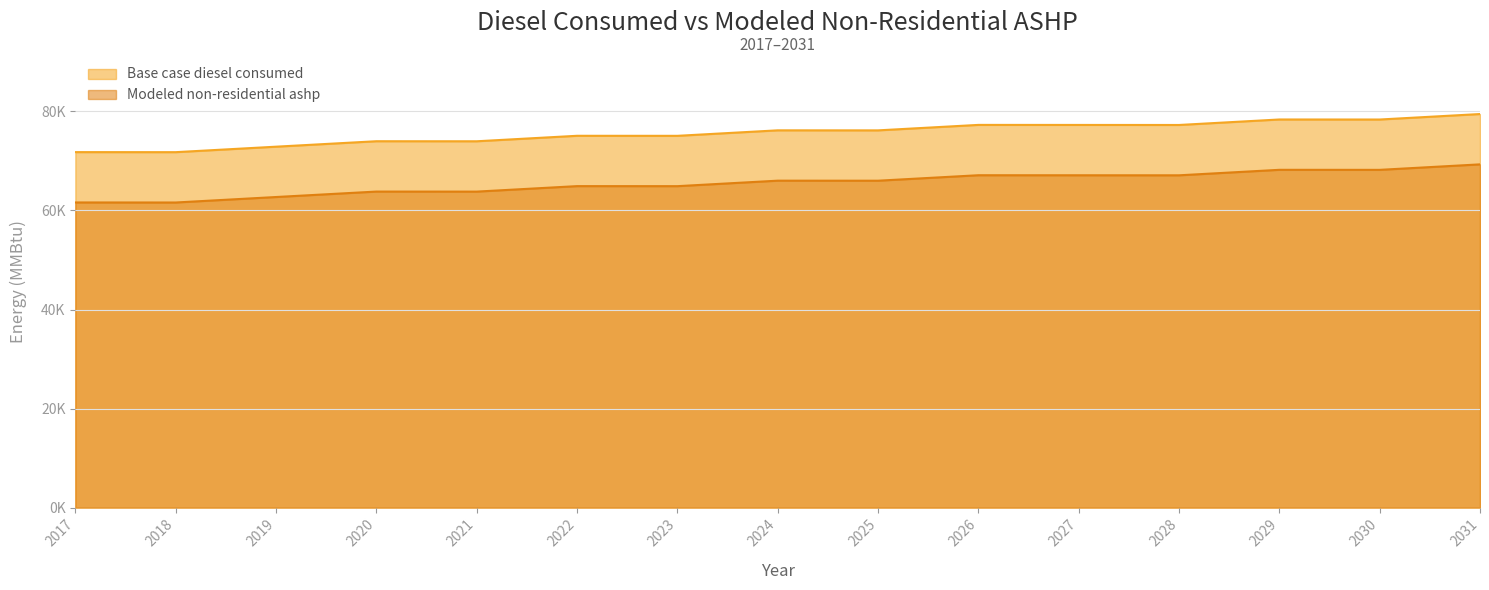

Rank the series by their average value, from lowest to highest.

Modeled non-residential ashp, Base case diesel consumed